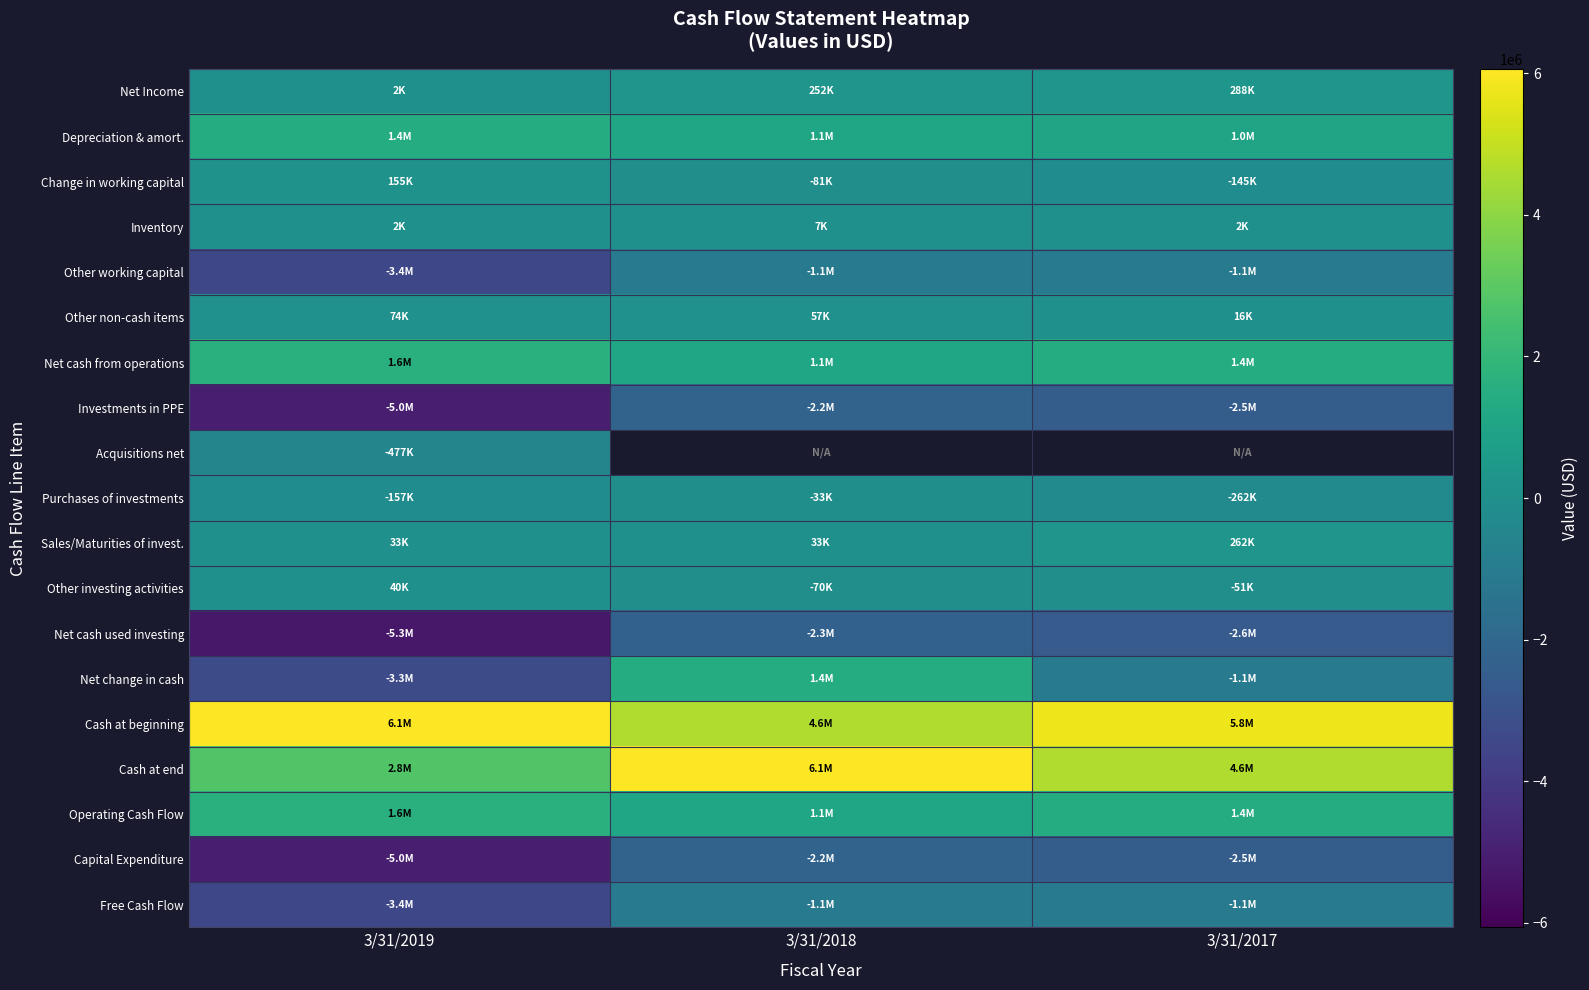

List the series in order of their peak value, highest first.

Cash at beginning, Cash at end, Net cash from operations, Operating Cash Flow, Depreciation & amort., Net change in cash, Net Income, Sales/Maturities of invest., Change in working capital, Other non-cash items, Other investing activities, Inventory, Purchases of investments, Acquisitions net, Other working capital, Free Cash Flow, Investments in PPE, Capital Expenditure, Net cash used investing